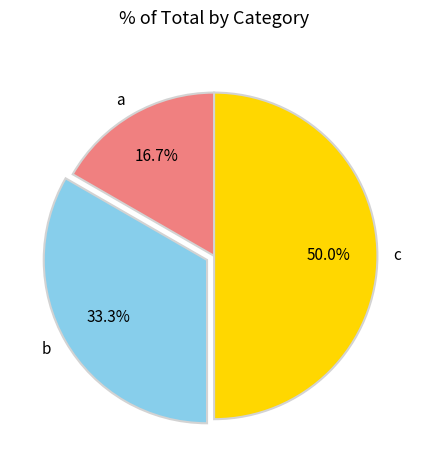

Is b the majority of the pie?

No